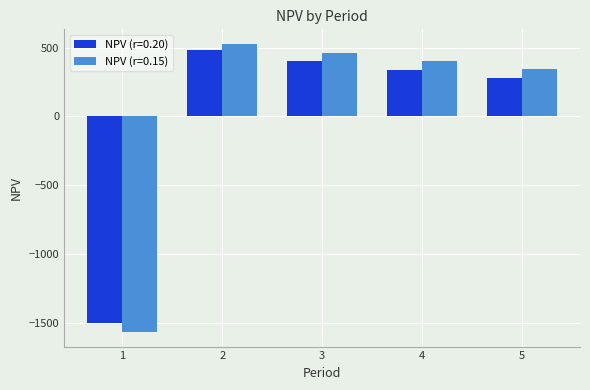

List the series in order of their overall mean, lowest first.

NPV (r=0.20), NPV (r=0.15)